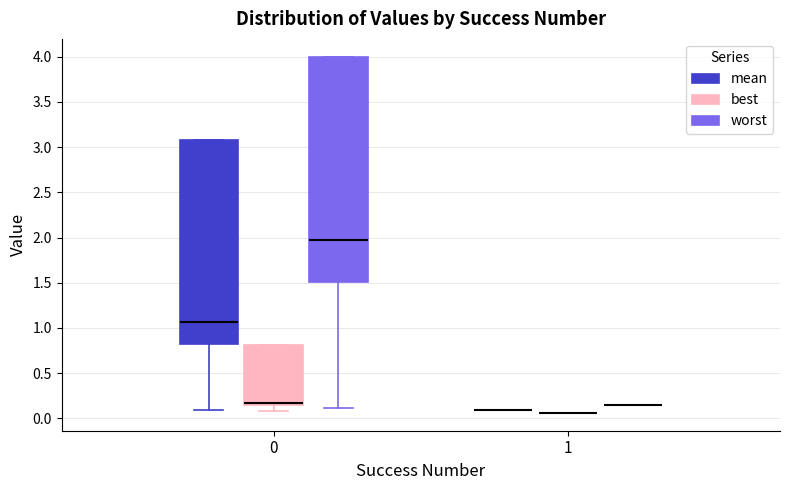

Comparing the boxes themselves (not the whiskers), which one is the tallest?

0 (worst)